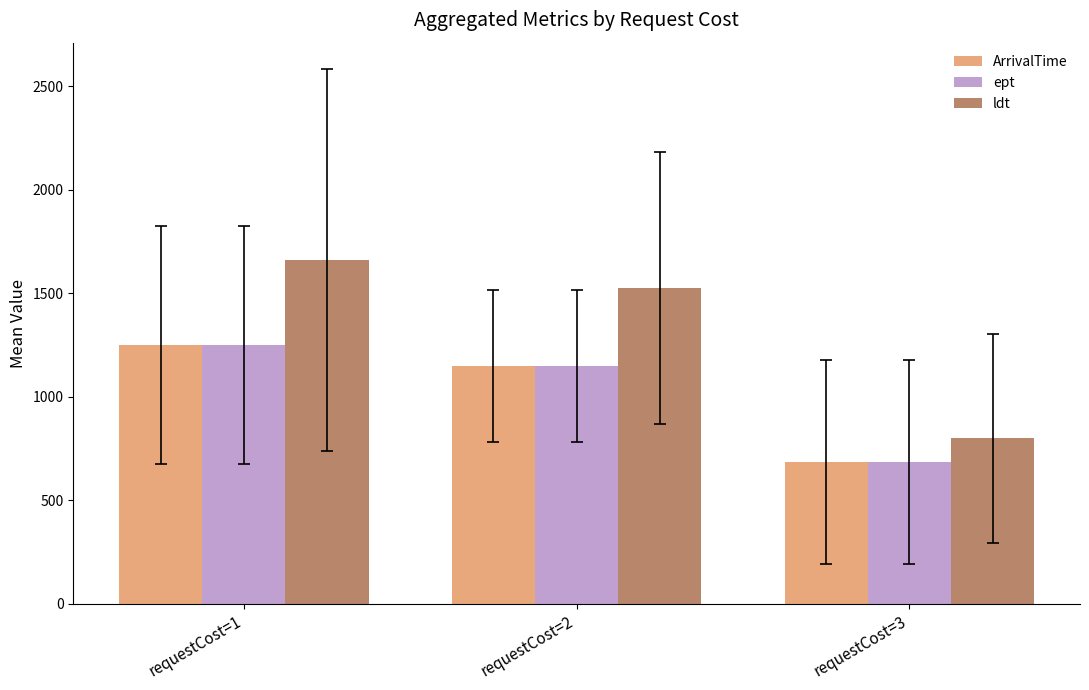

What value does the ArrivalTime series have at requestCost=3?

684.7